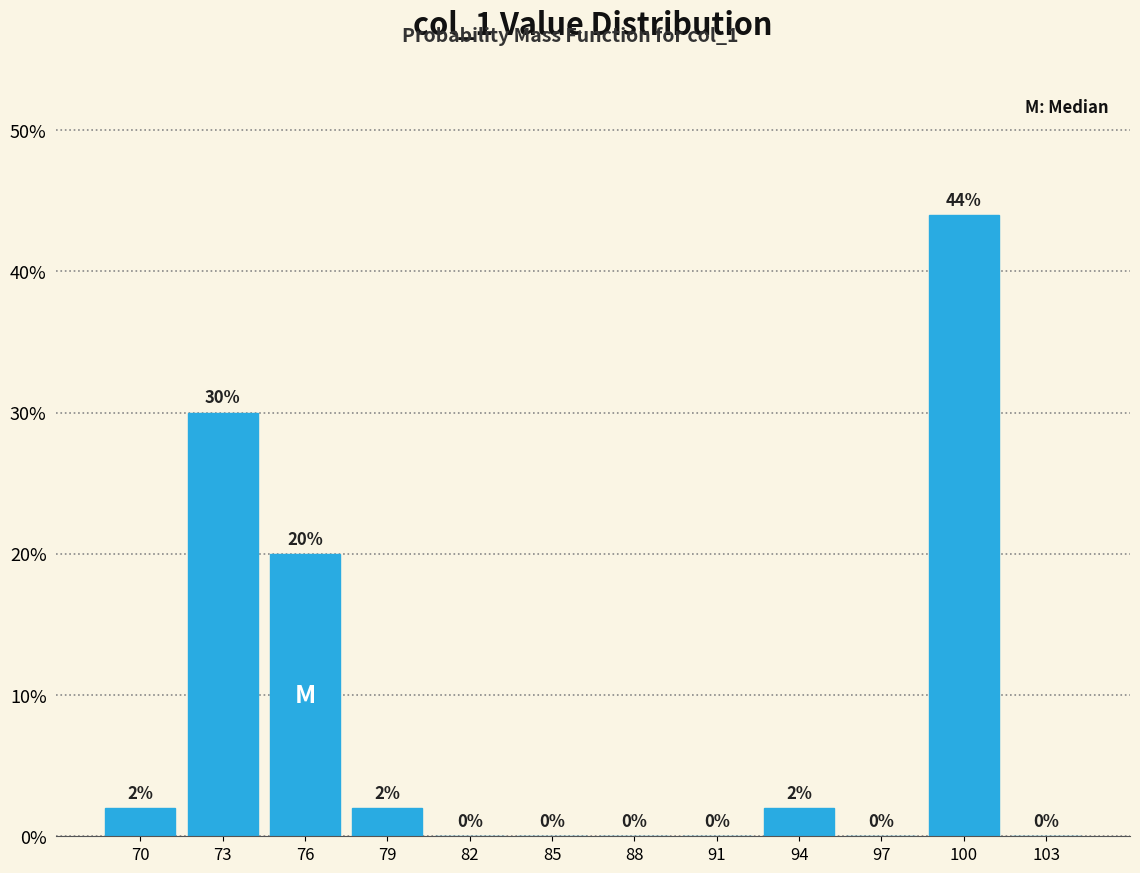

Reading left to right, list all the values displayed in this chart.

70=2	73=30	76=20	79=2	82=0	85=0	88=0	91=0	94=2	97=0	100=44	103=0